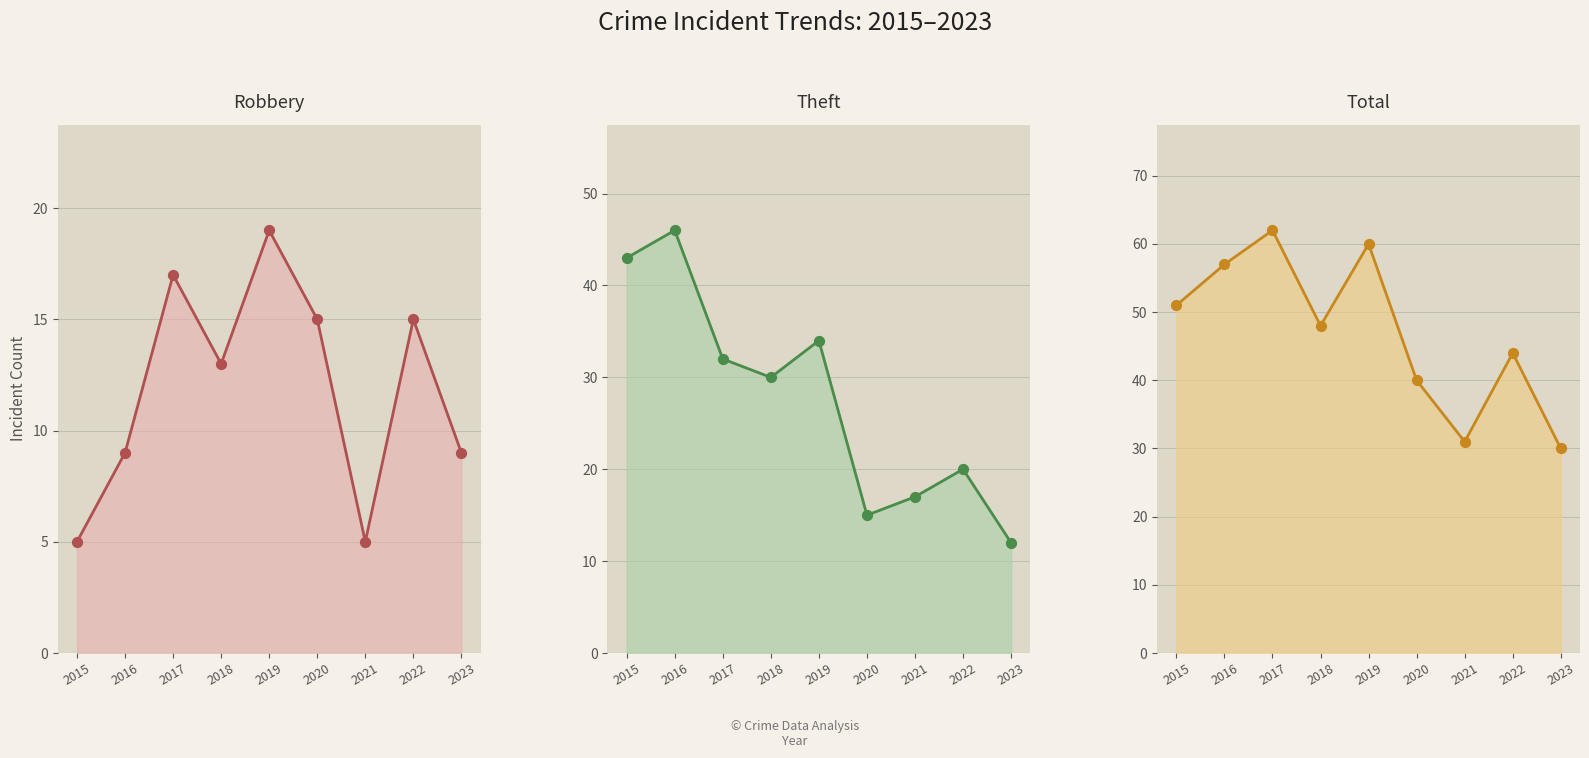

Is the value of Total points at 2021 greater than the value of Robbery at 2017?

Yes